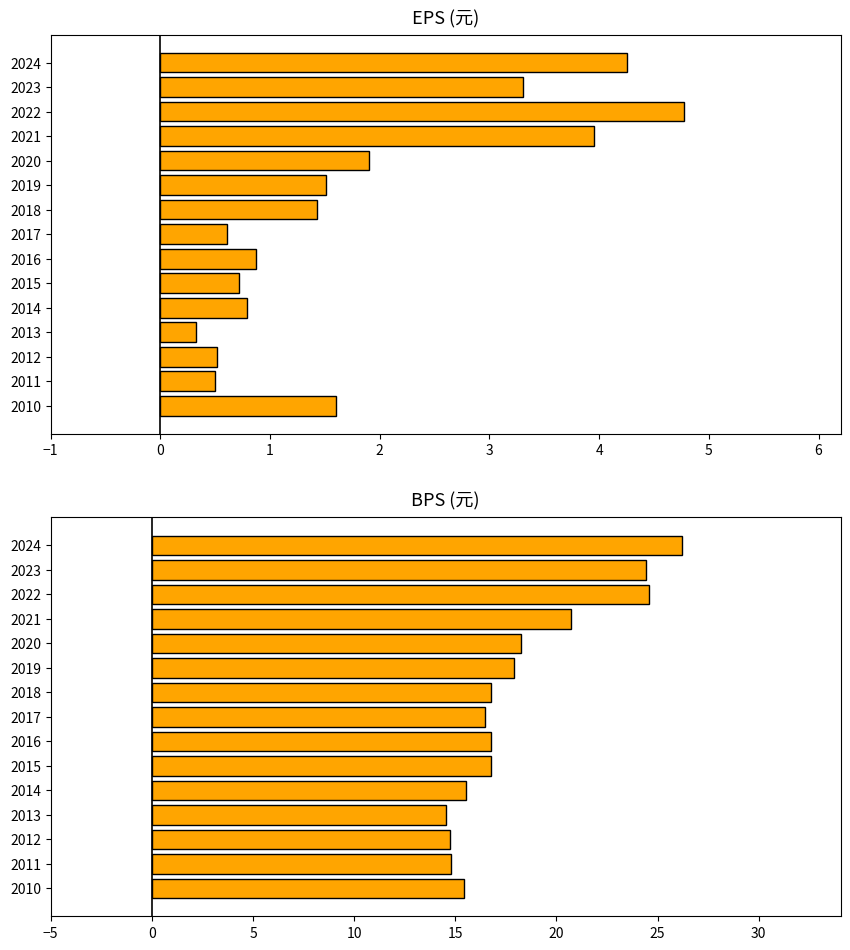

What position from the right is 12?

3